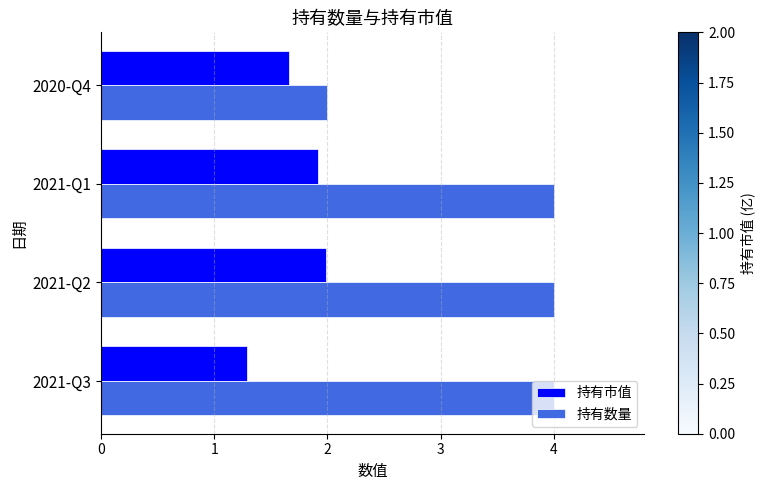

The 持有市值 series shows 1.9 at 2021-Q1. True or false?

True